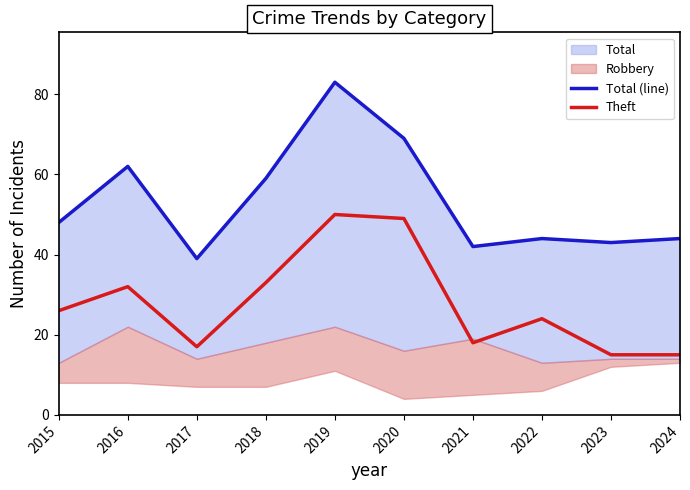

The value of Theft at 2023 is 15. True or false?

True